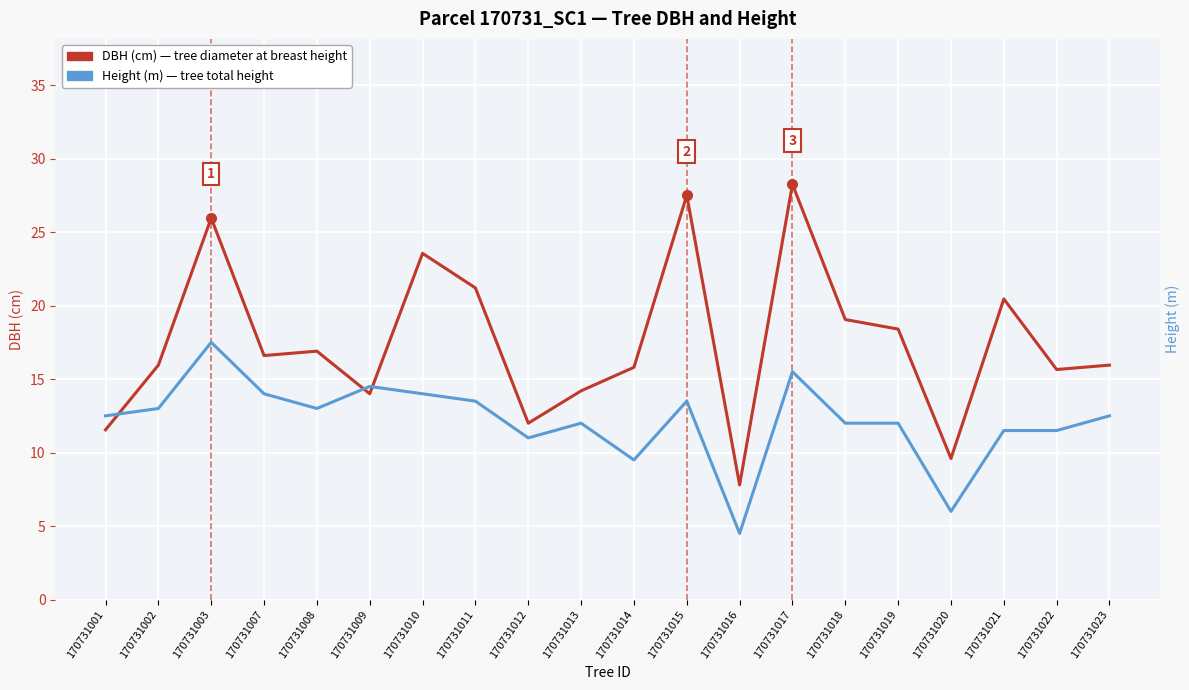

List the series in order of their overall mean, lowest first.

Height (m) — tree total height, DBH (cm) — tree diameter at breast height